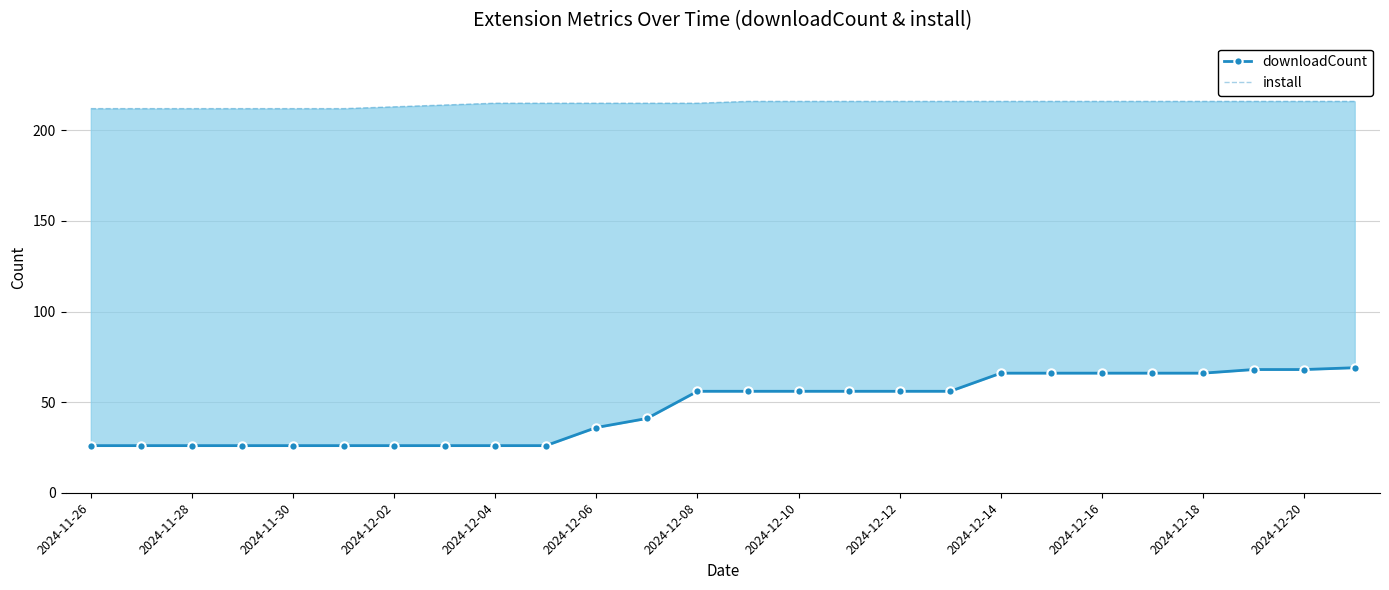

Reading right to left, extract all data points from this chart.

downloadCount: 69	68	68	66	66	66	66	66	56	56	56	56	56	56	41	36	26	26	26	26	26	26	26	26	26	26
install: 216	216	216	216	216	216	216	216	216	216	216	216	216	215	215	215	215	215	214	213	212	212	212	212	212	212